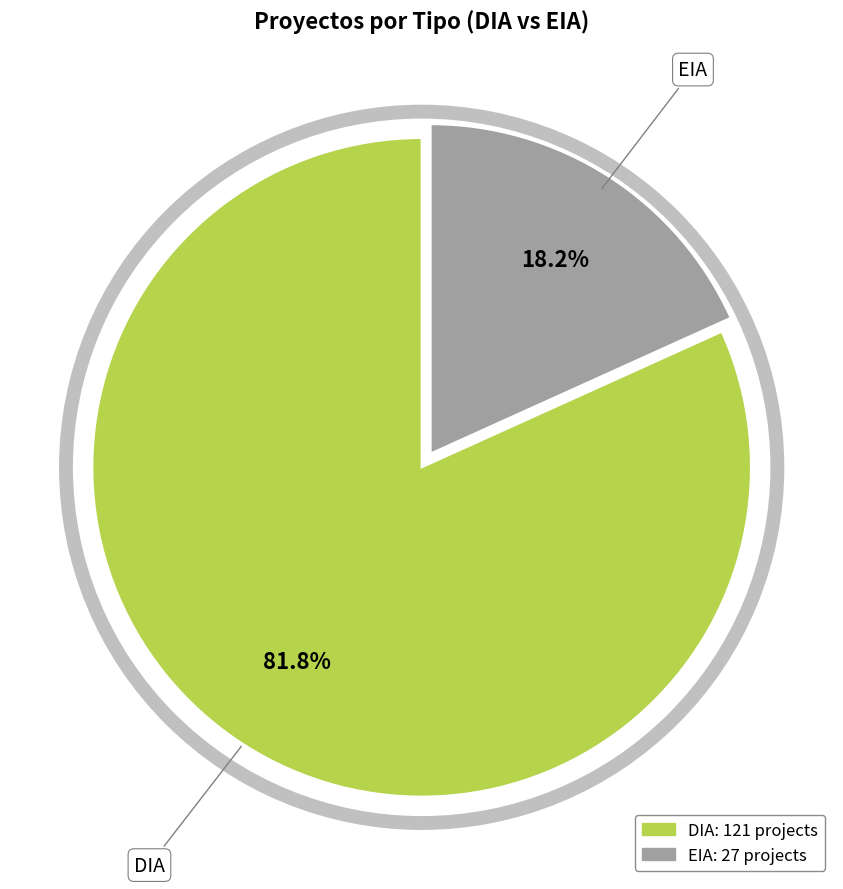

Which category accounts for the majority?

DIA